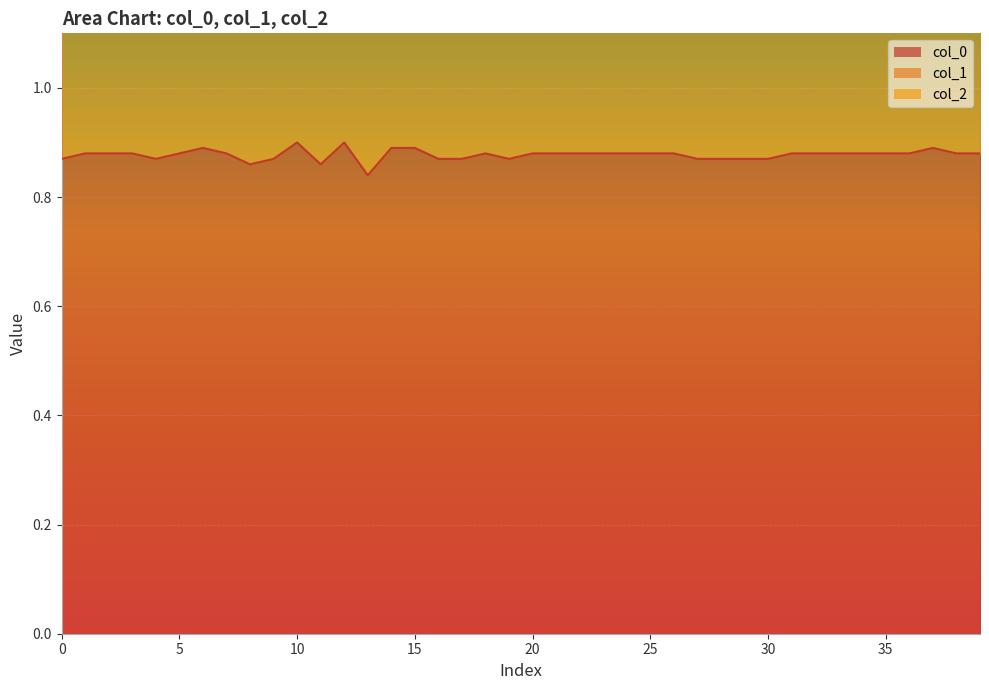

True or false: col_0 has a value of 1.3 at 9.

False